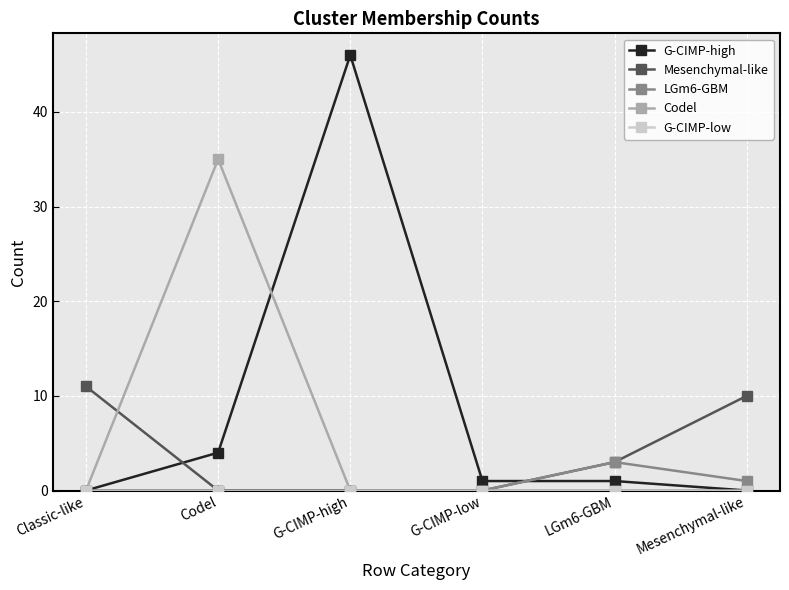

Which series changed the most between Classic-like and LGm6-GBM?

Mesenchymal-like